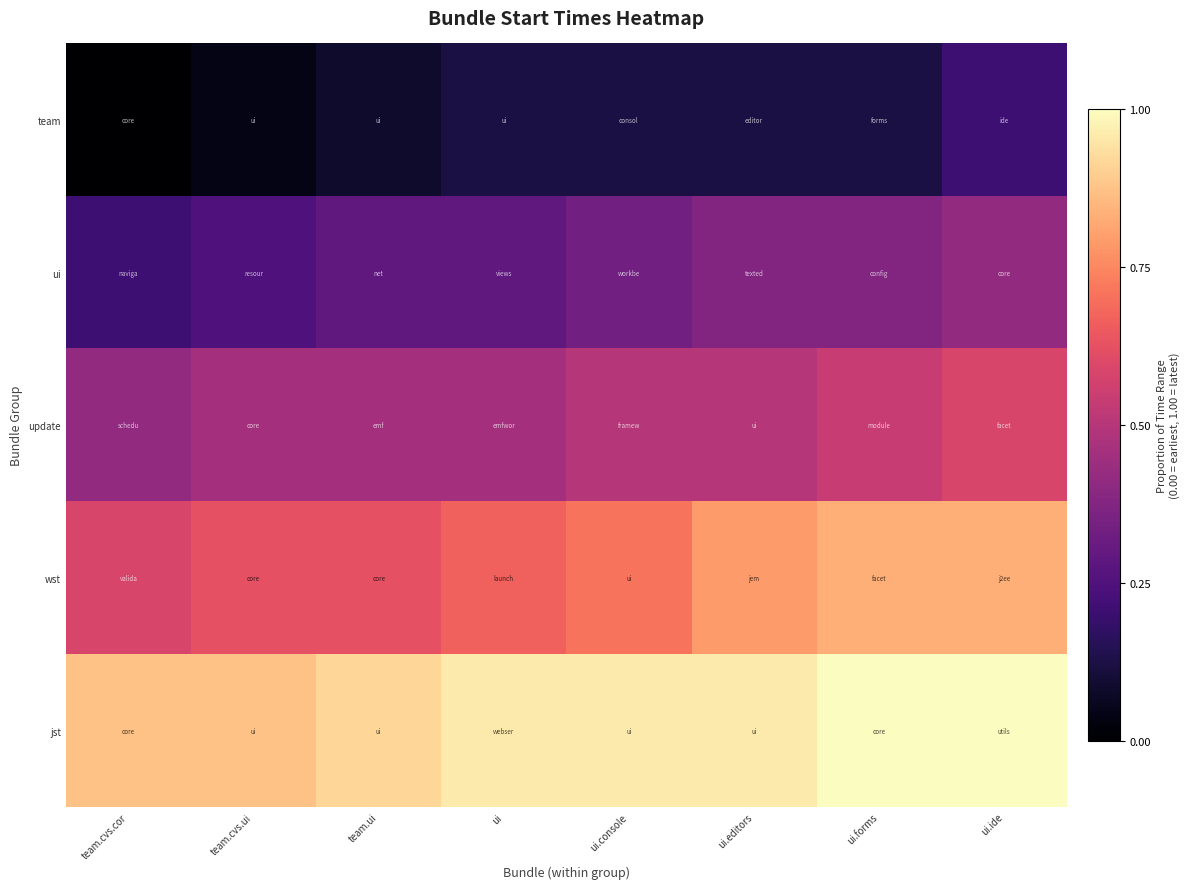

Is it true that jst equals 1.0 at ui.forms?

True